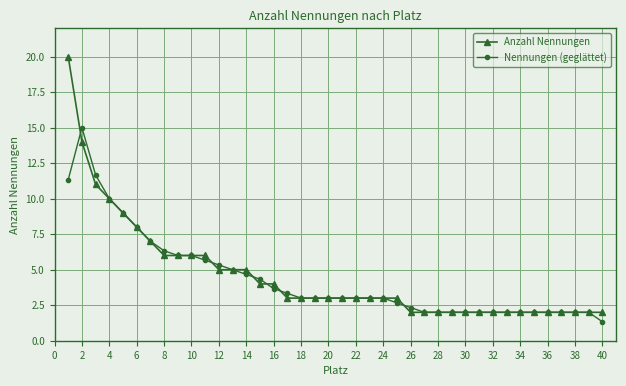

What is the value of the Anzahl Nennungen point at the 12th from the left?

5.0